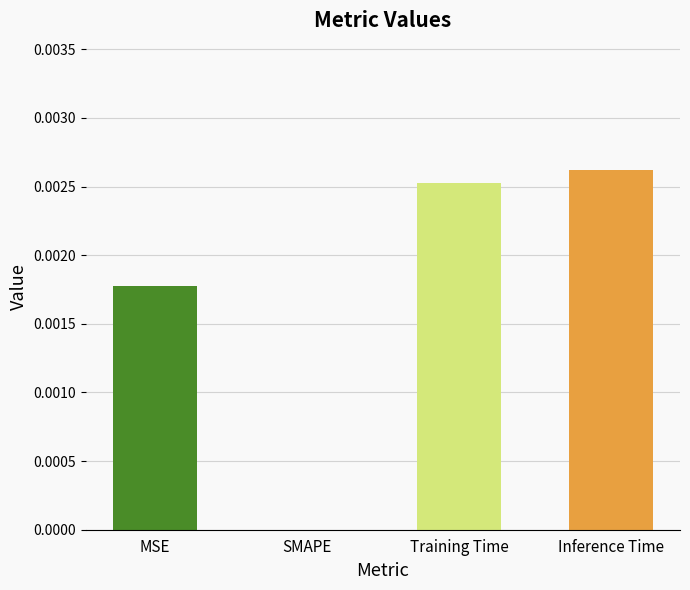

Which label corresponds to the largest value in the chart?

Inference Time